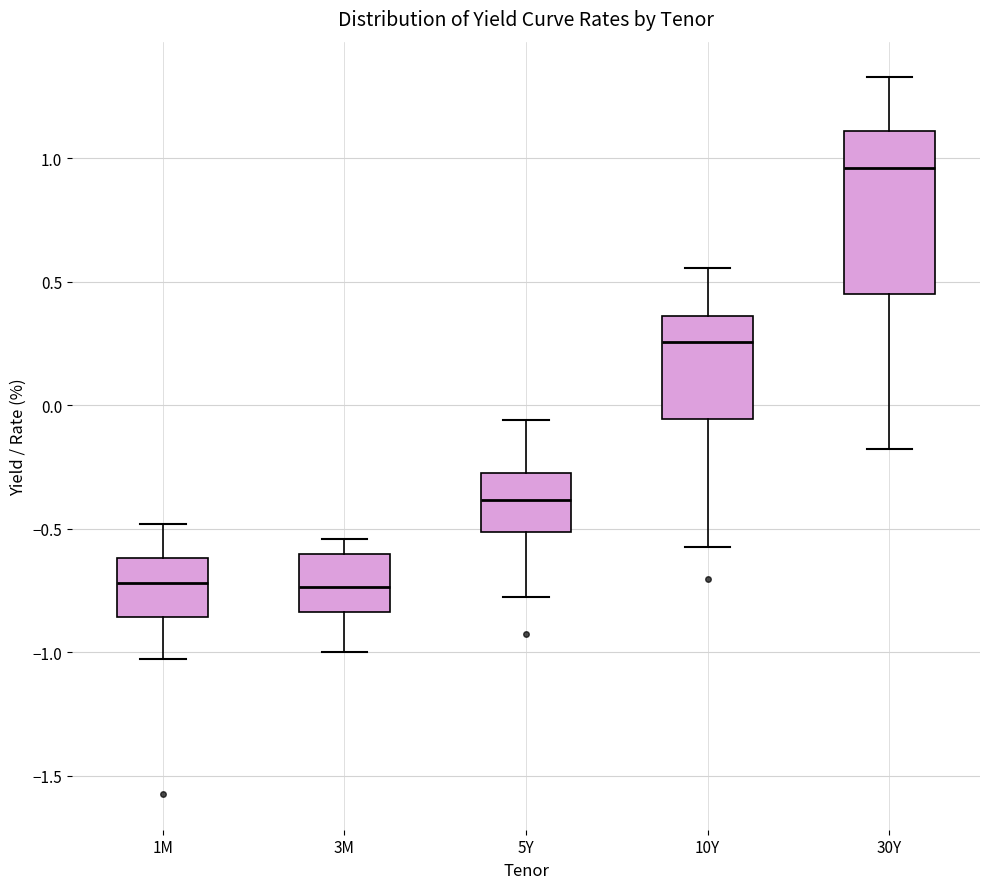

Reading left to right, transcribe this box plot: for each box, give where its median line is, the range the box spans, and where its two whiskers end, as read against the y-axis. The values are not printed on the chart, so give them approximately, as read against the axis.

1M: median -0.70, box -0.85 to -0.60, whiskers -1.05 to -0.50
3M: median -0.75, box -0.85 to -0.60, whiskers -1.00 to -0.55
5Y: median -0.40, box -0.50 to -0.25, whiskers -0.75 to -0.05
10Y: median 0.25, box -0.05 to 0.35, whiskers -0.55 to 0.55
30Y: median 0.95, box 0.45 to 1.10, whiskers -0.20 to 1.35